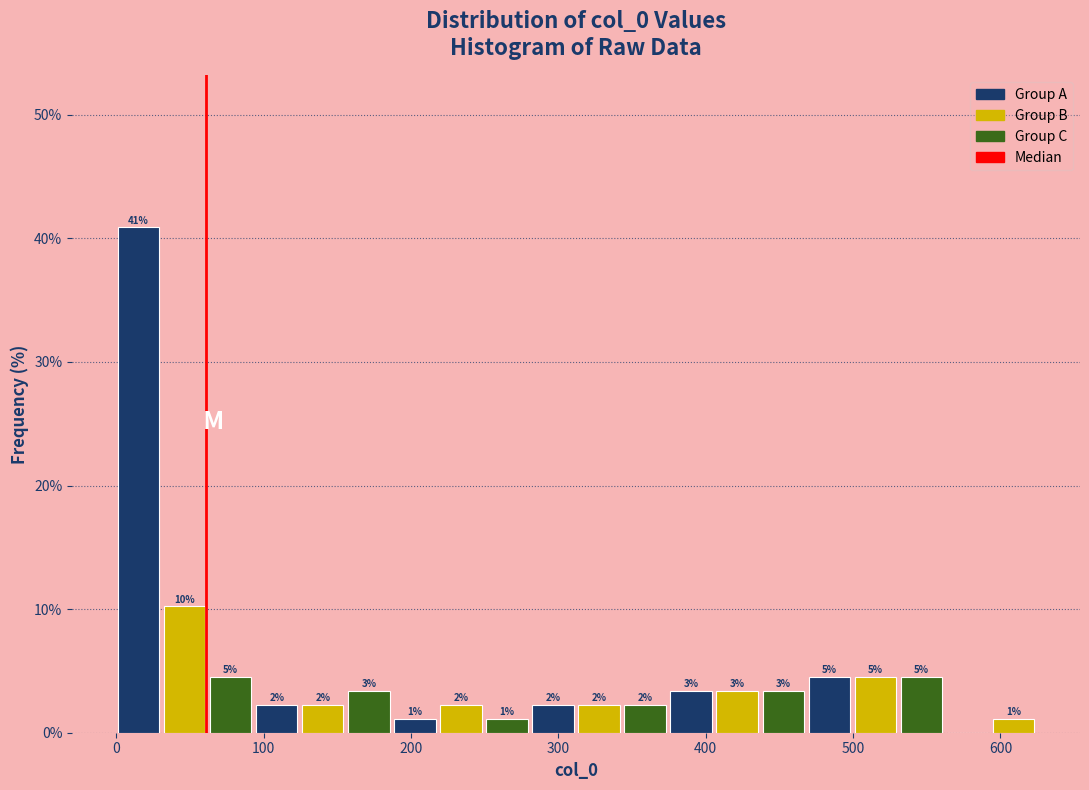

Read against the x-axis, roughly where is the centre of the tallest bar?

20